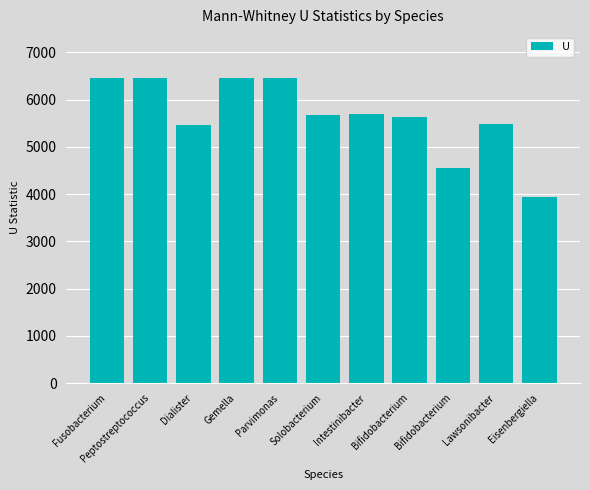

What is the minimum value shown in the chart?

3947.0